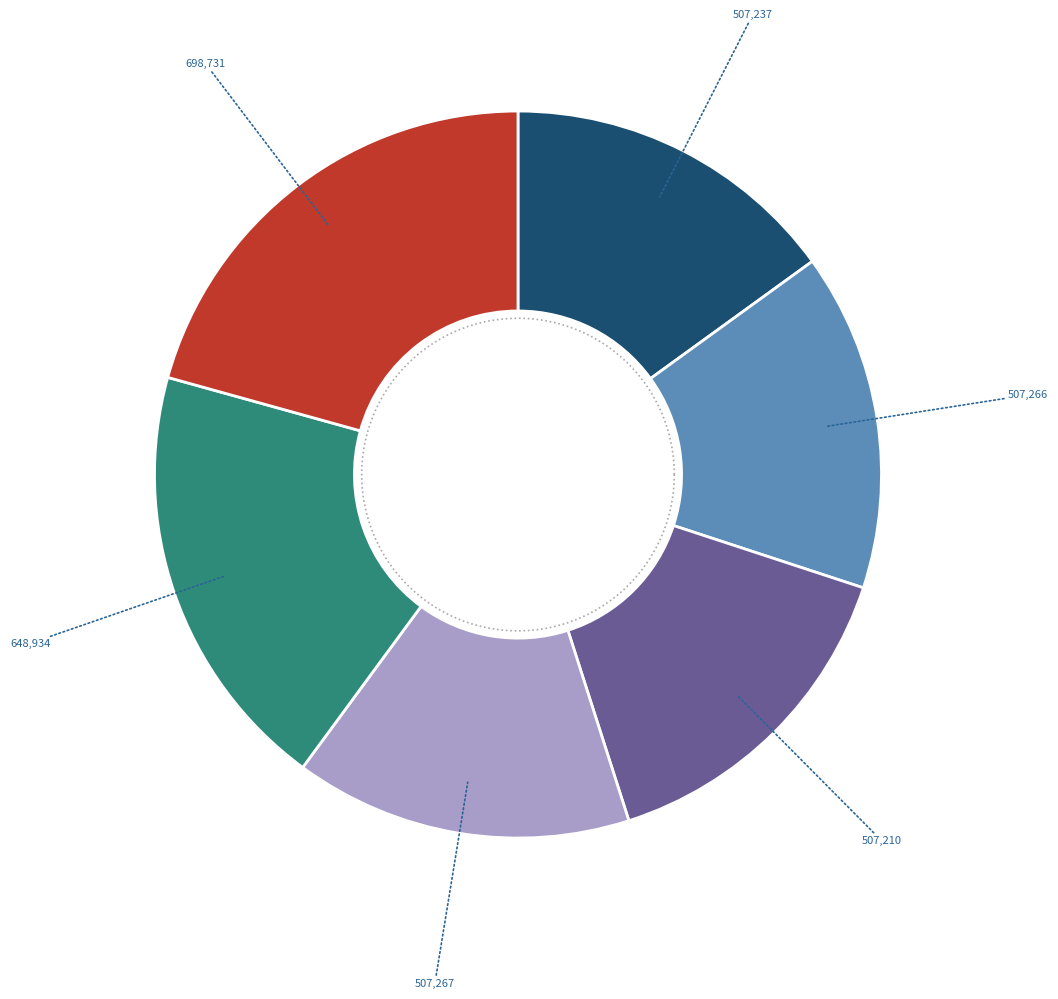

Approximately how many times larger is the value at 送冬官尚书黄公归山东省墓二首 compared to 送冬官尚书黄公归山东省墓二首 其一?

1.4